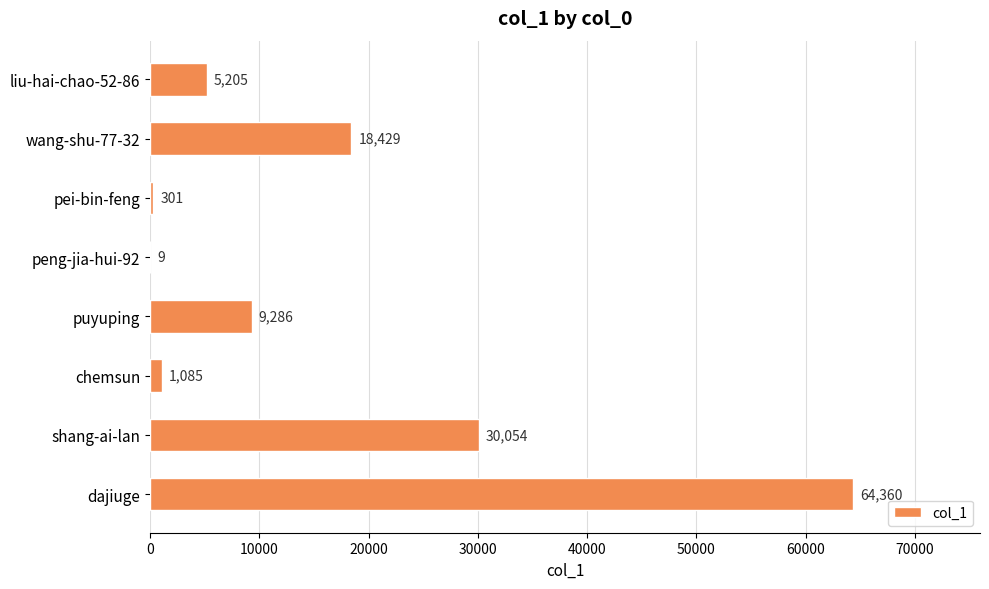

Is it true that the value at shang-ai-lan is 16809?

False